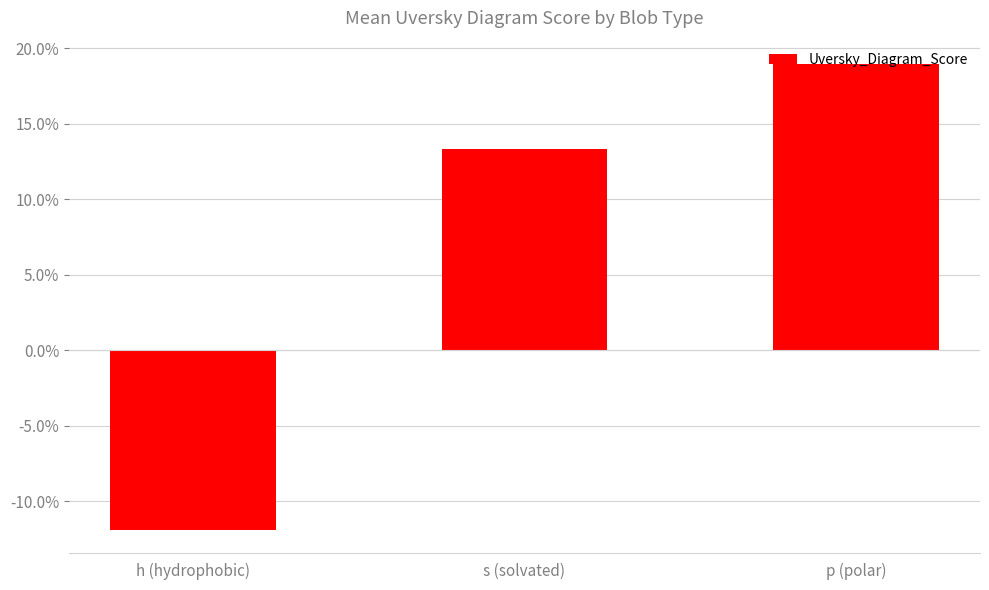

Are the bars horizontal?

No